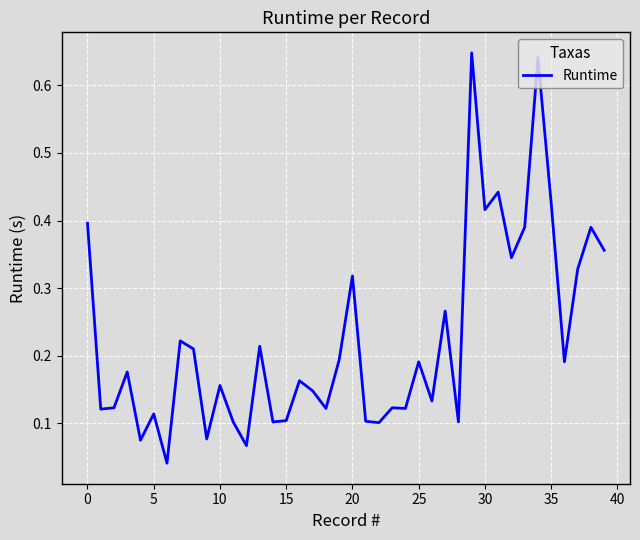

How many lines are shown in the chart?

1